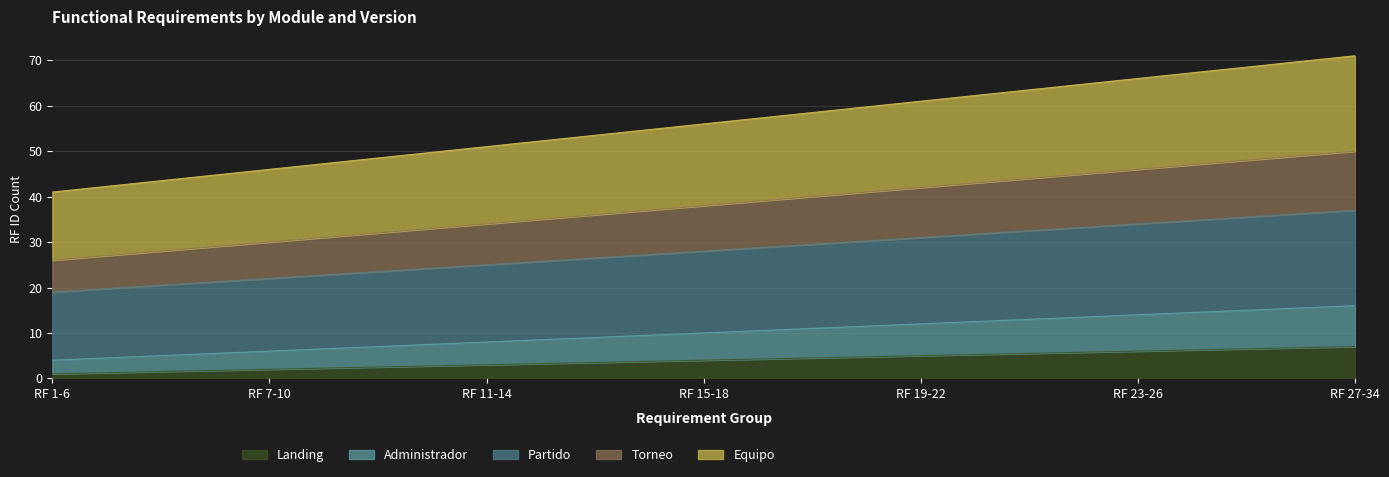

Which series has the largest range (max minus min)?

Equipo